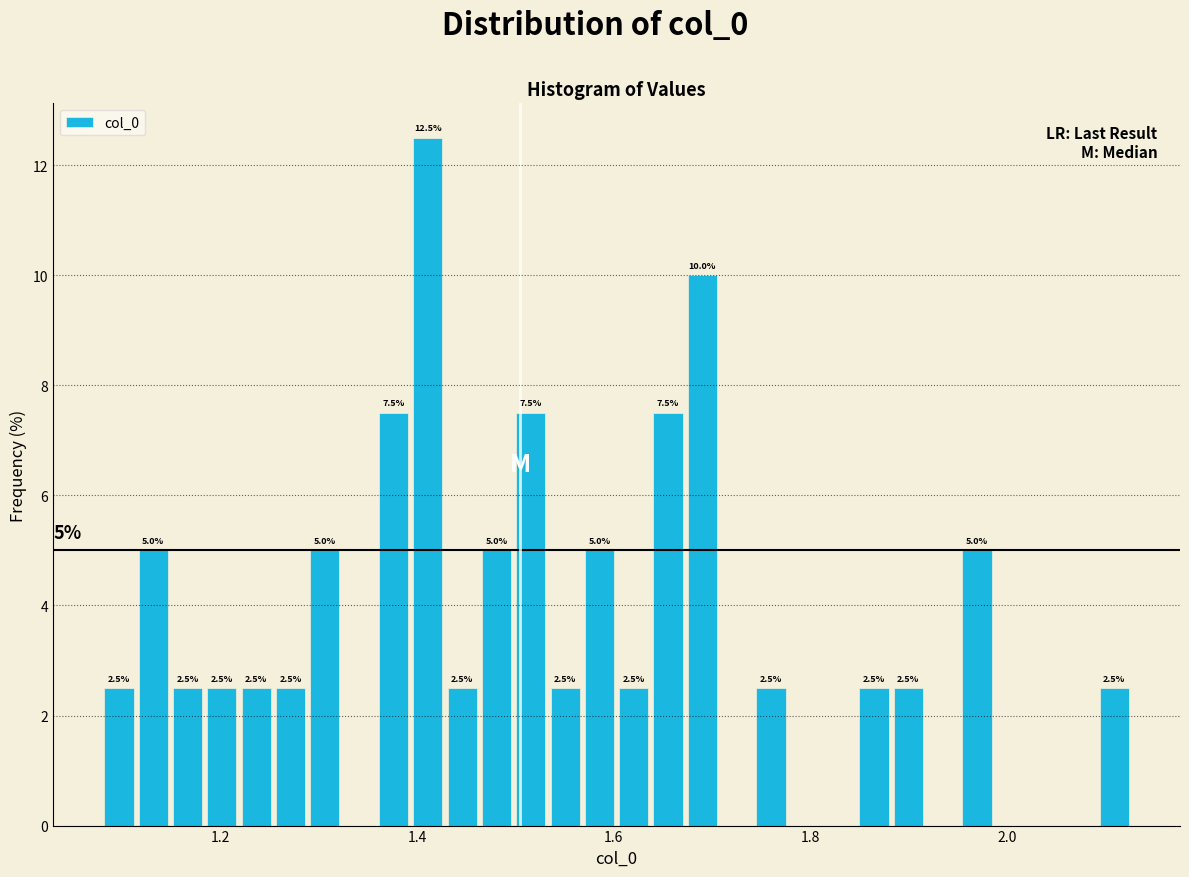

Read against the x-axis, roughly where is the centre of the tallest bar?

1.42